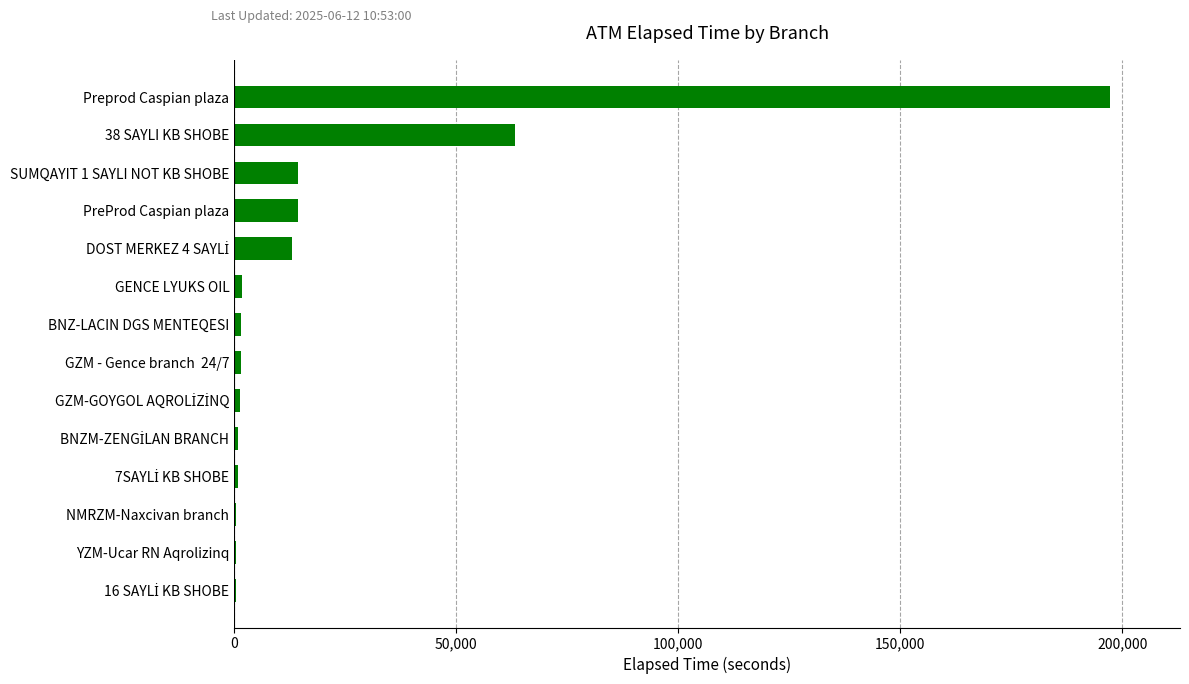

What is the sum of all values?

311301